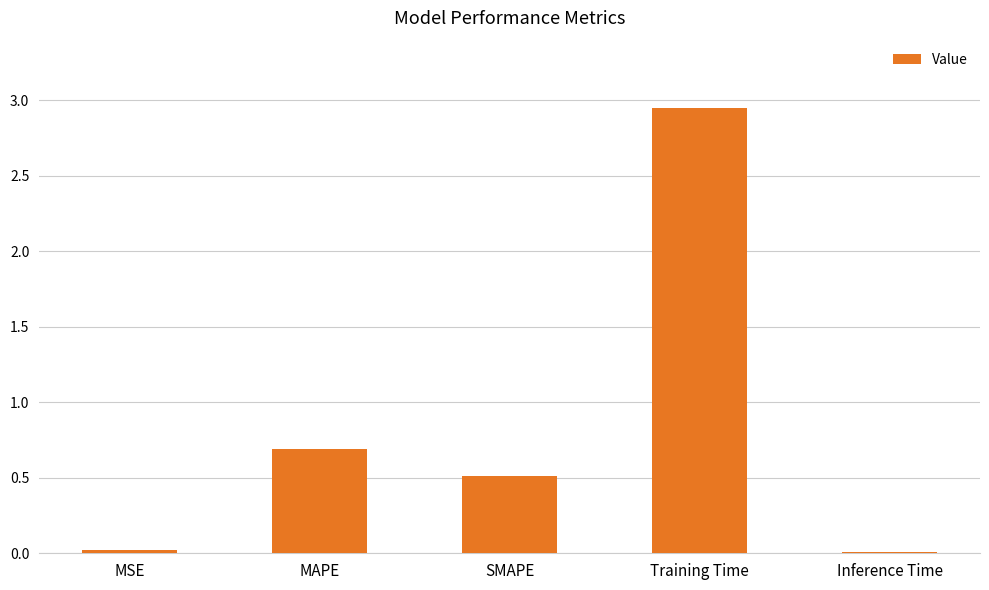

True or false: the data shows 0.5 at SMAPE.

True